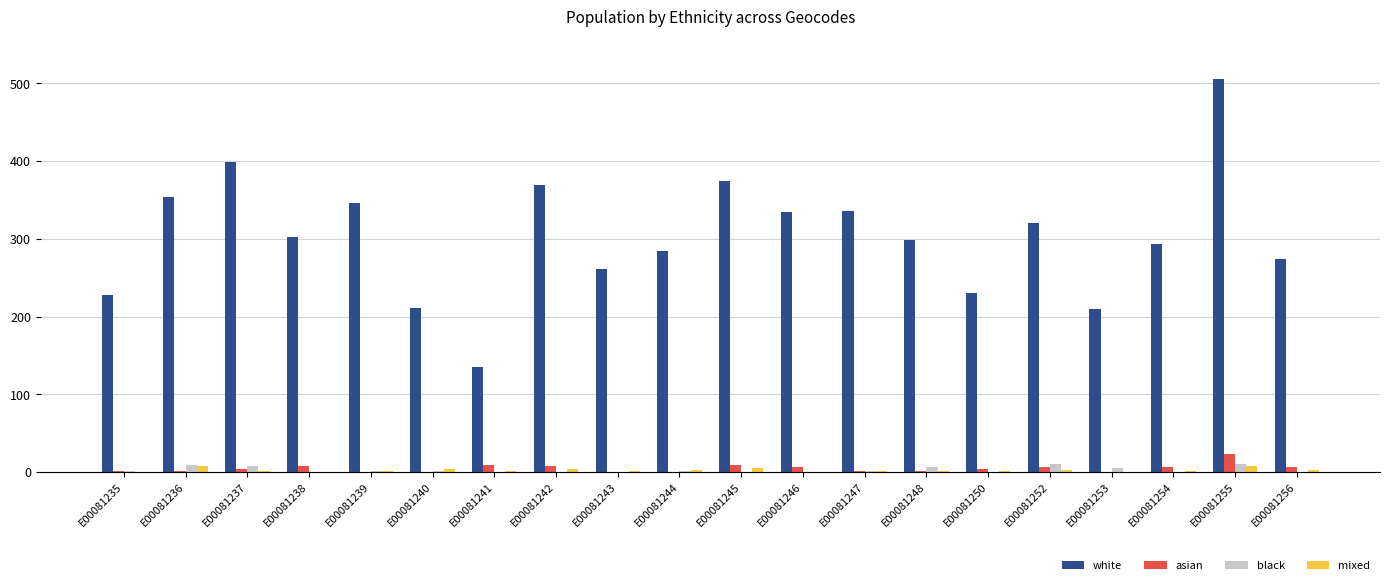

How many groups of bars are there?

20